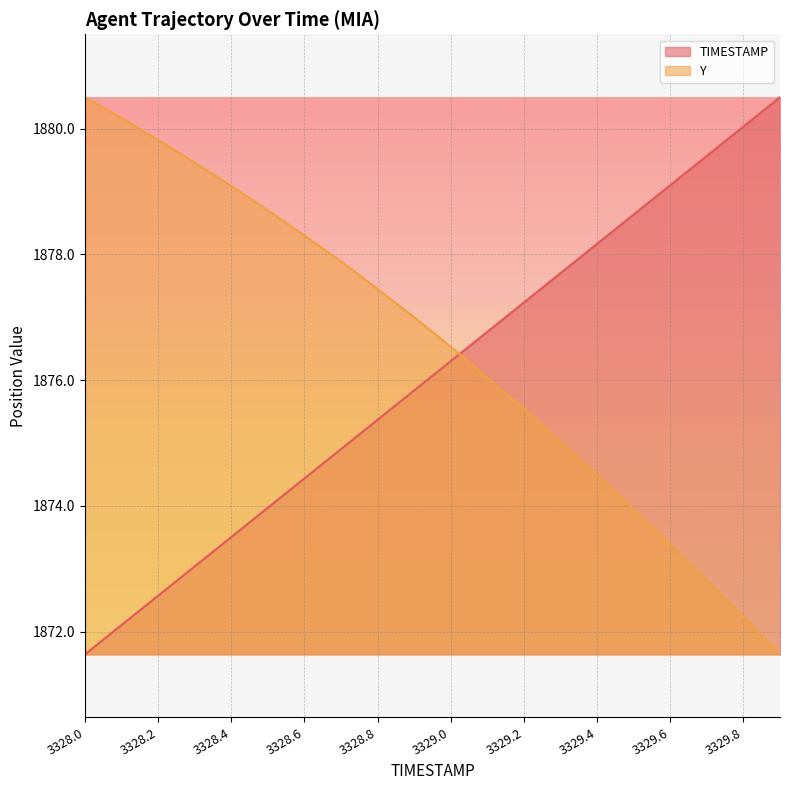

List the labels in order of Y value, largest first.

3328.0, 3328.1, 3328.2, 3328.3, 3328.4, 3328.5, 3328.6, 3328.7, 3328.8, 3328.9, 3329.0, 3329.1, 3329.2, 3329.3, 3329.4, 3329.5, 3329.6, 3329.7, 3329.8, 3329.9